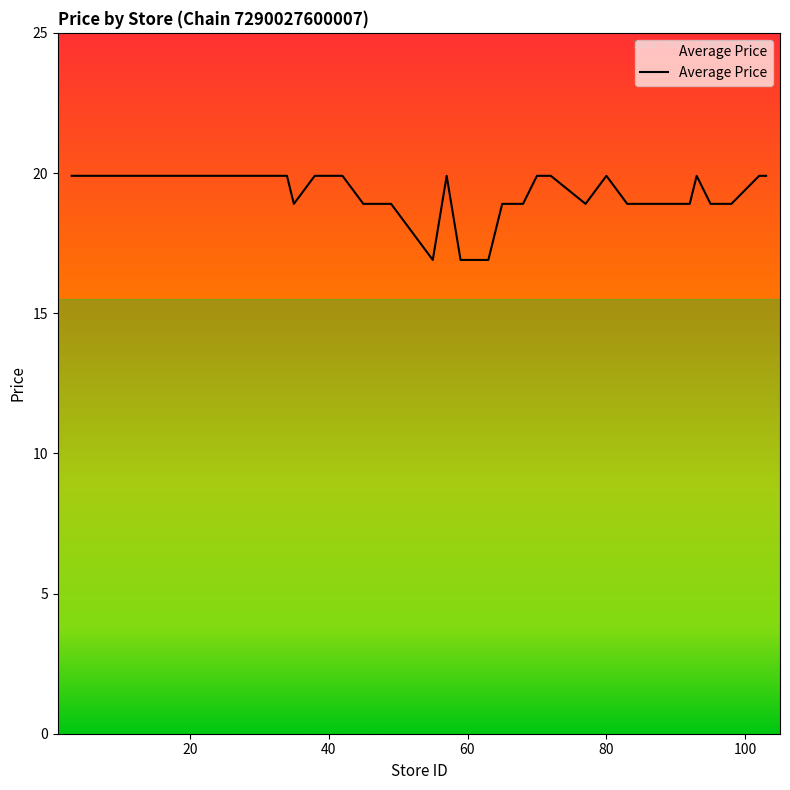

What is the greatest value displayed?

19.9